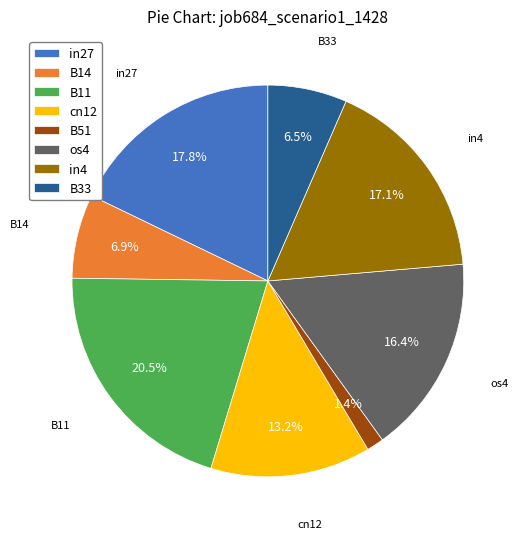

Which has a higher value, B11 or B51?

B11